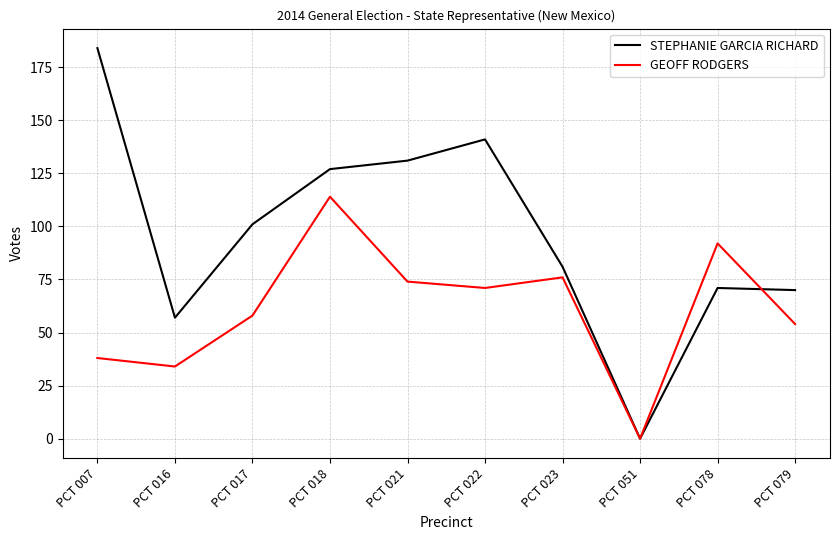

At which category is the sum across all series the highest?

PCT 018